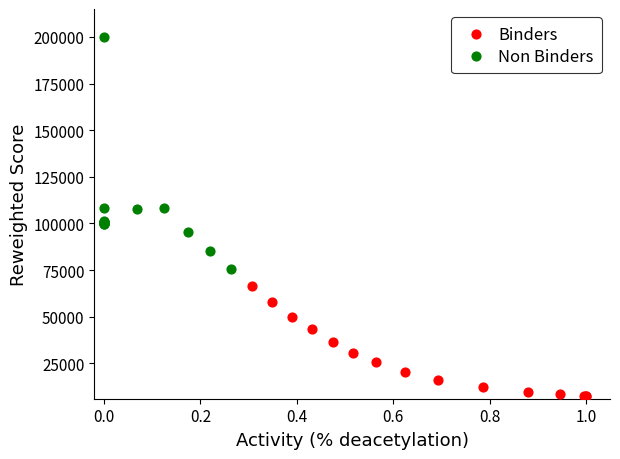

Which series reaches the maximum Y coordinate?

Non Binders